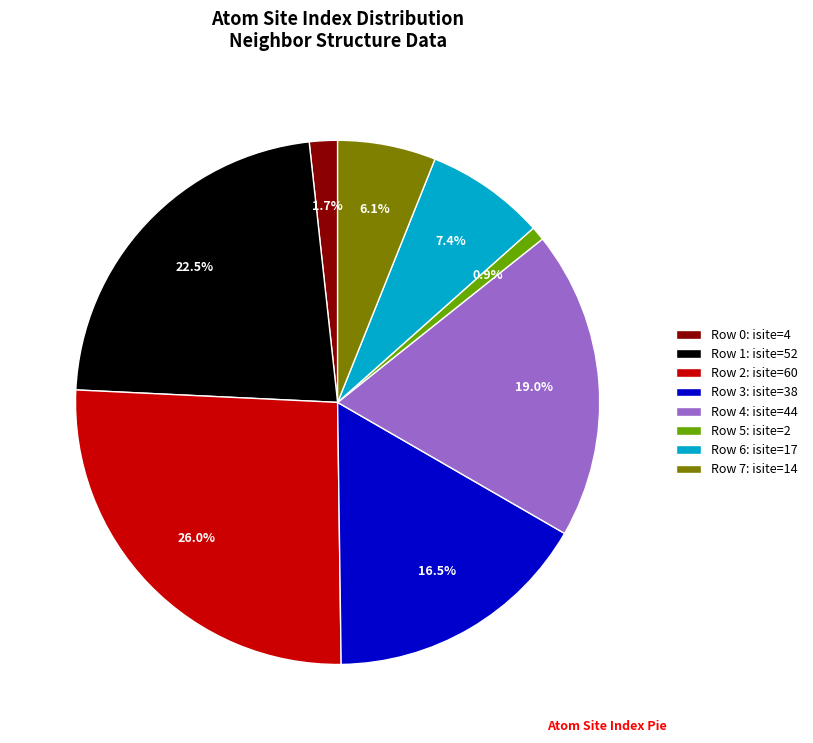

Combined, do Row 7: isite=14 and Row 1: isite=52 account for over 50%?

No